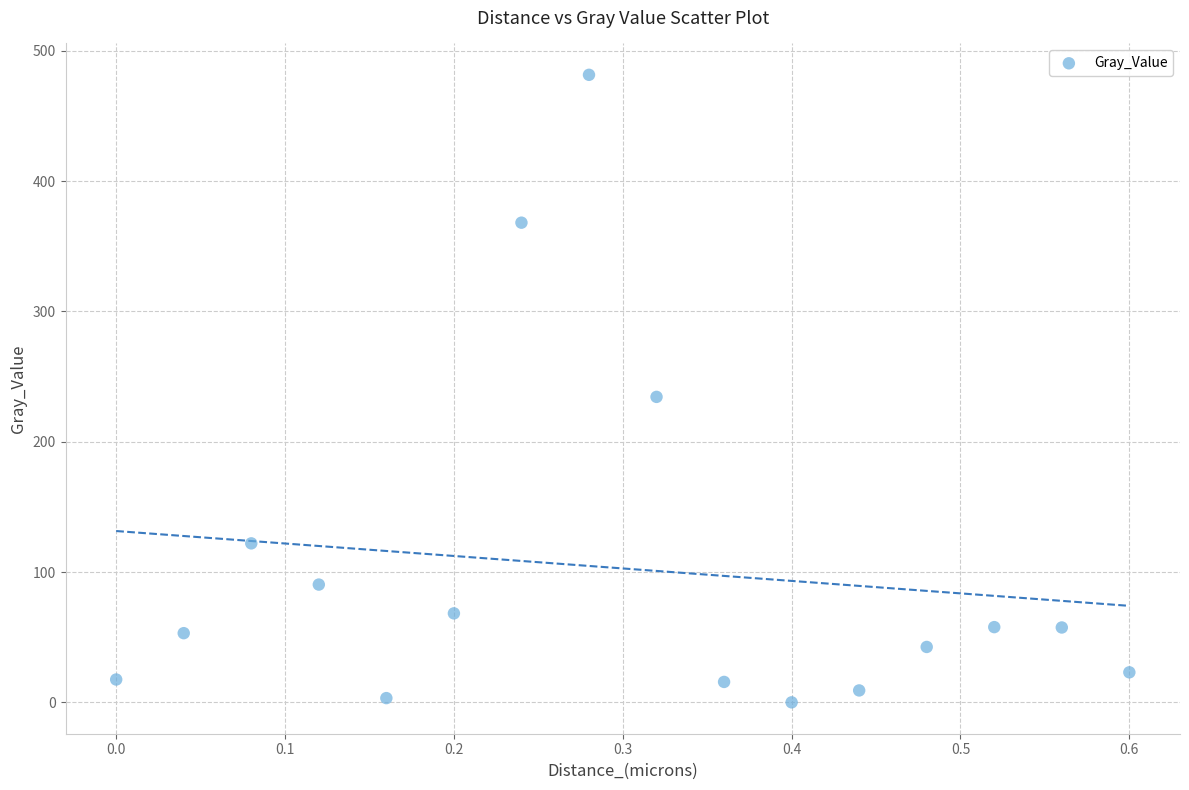

What Y value in the scatter plot is closest to 240?

234.4